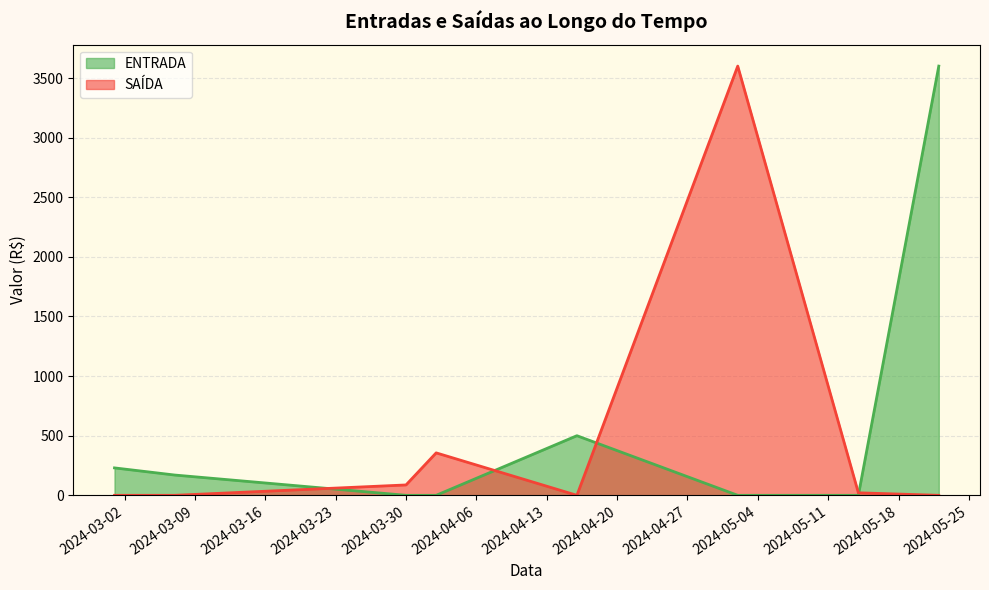

Which series ends up on top after the final intersection of SAÍDA and ENTRADA?

ENTRADA